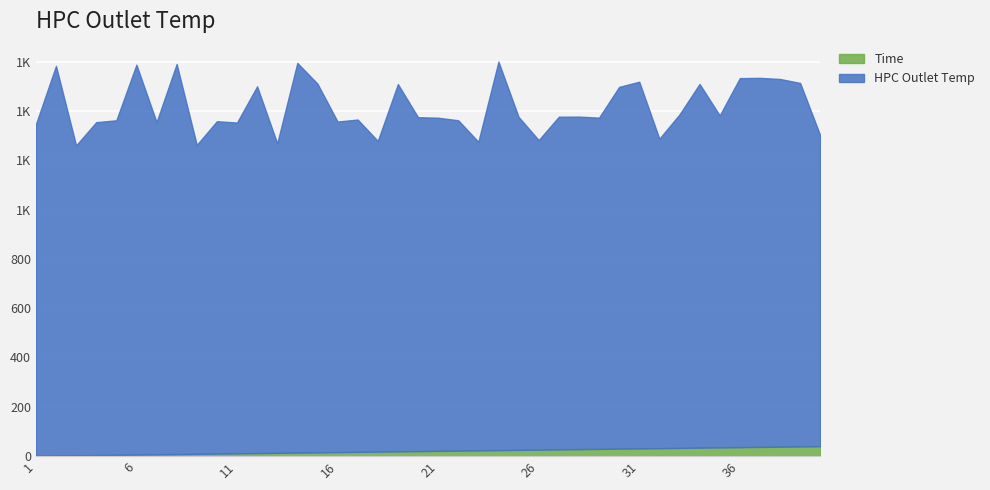

Count the number of data series in this chart.

2